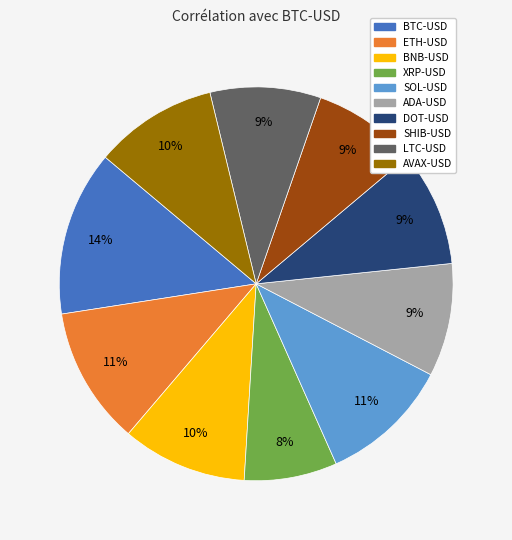

What is the smallest slice in the pie chart?

XRP-USD